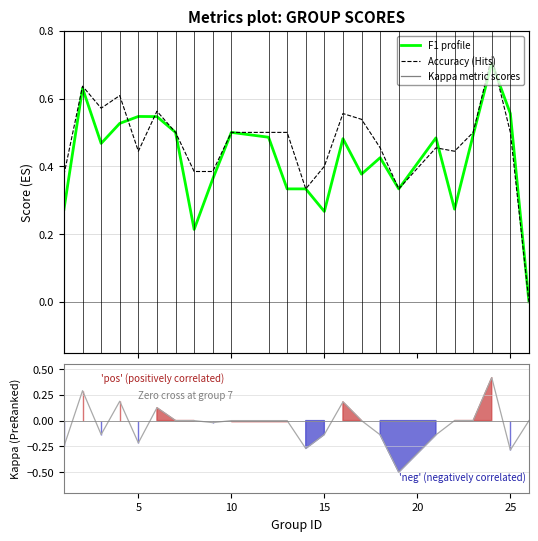

How many lines are shown in the chart?

3